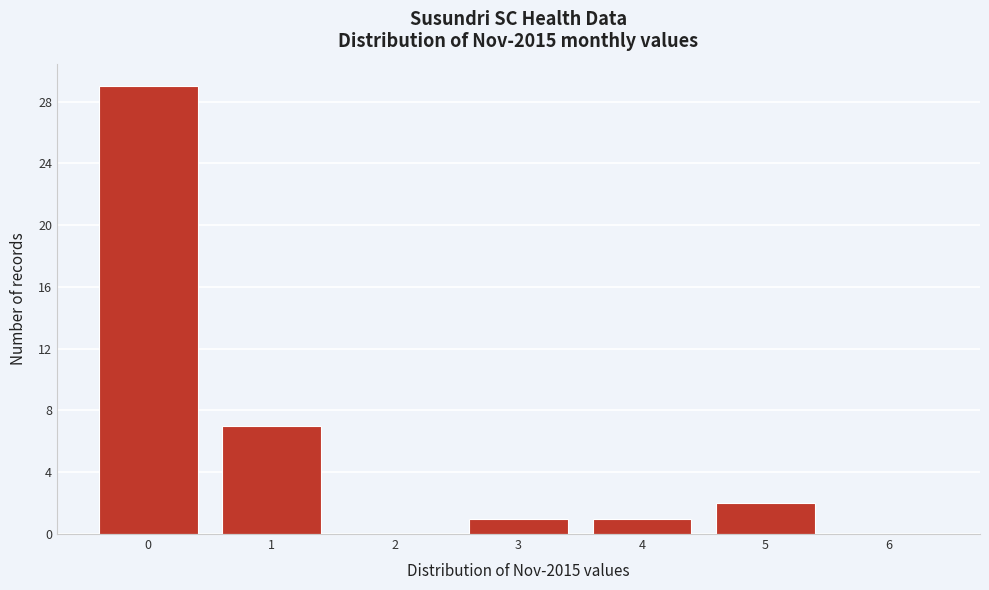

Reading left to right, extract all data points from this chart.

0=29	1=7	2=0	3=1	4=1	5=2	6=0